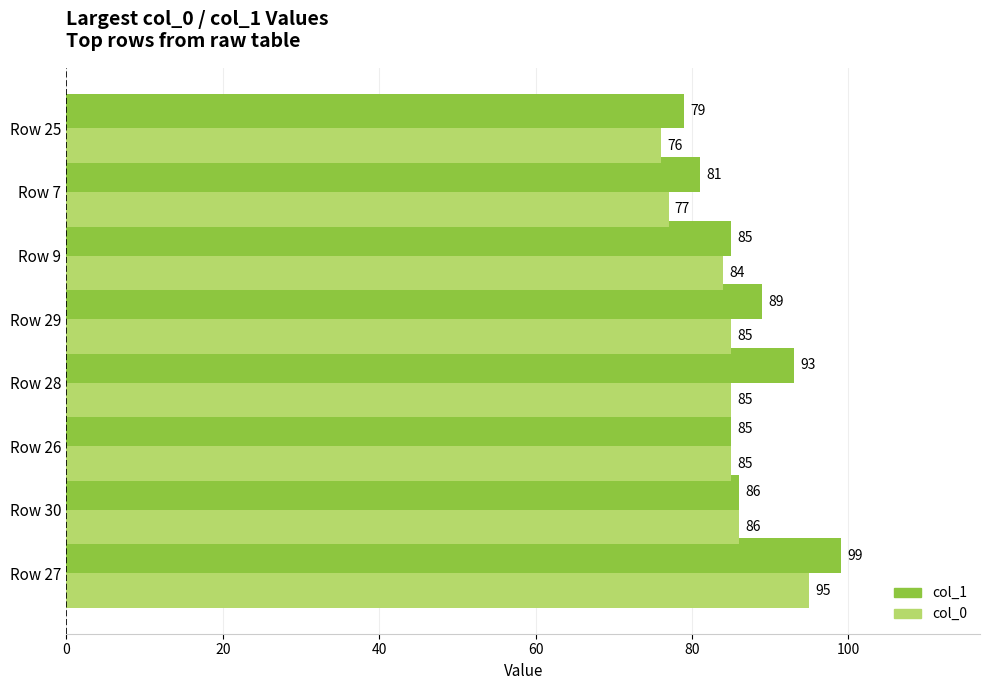

What is the difference between the maximum and second lowest values in the col_0 series?

18